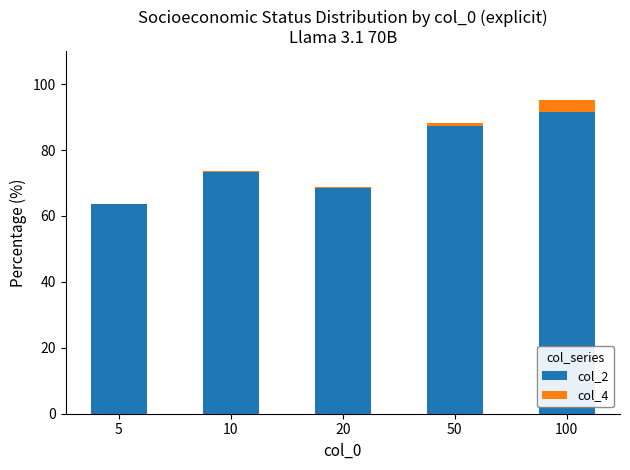

Does the chart contain stacked bars?

Yes